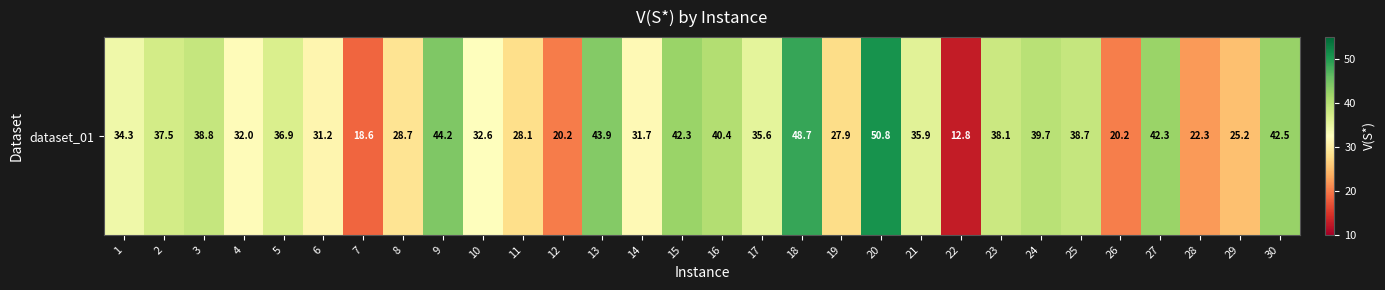

Where does the data first go above 35?

2